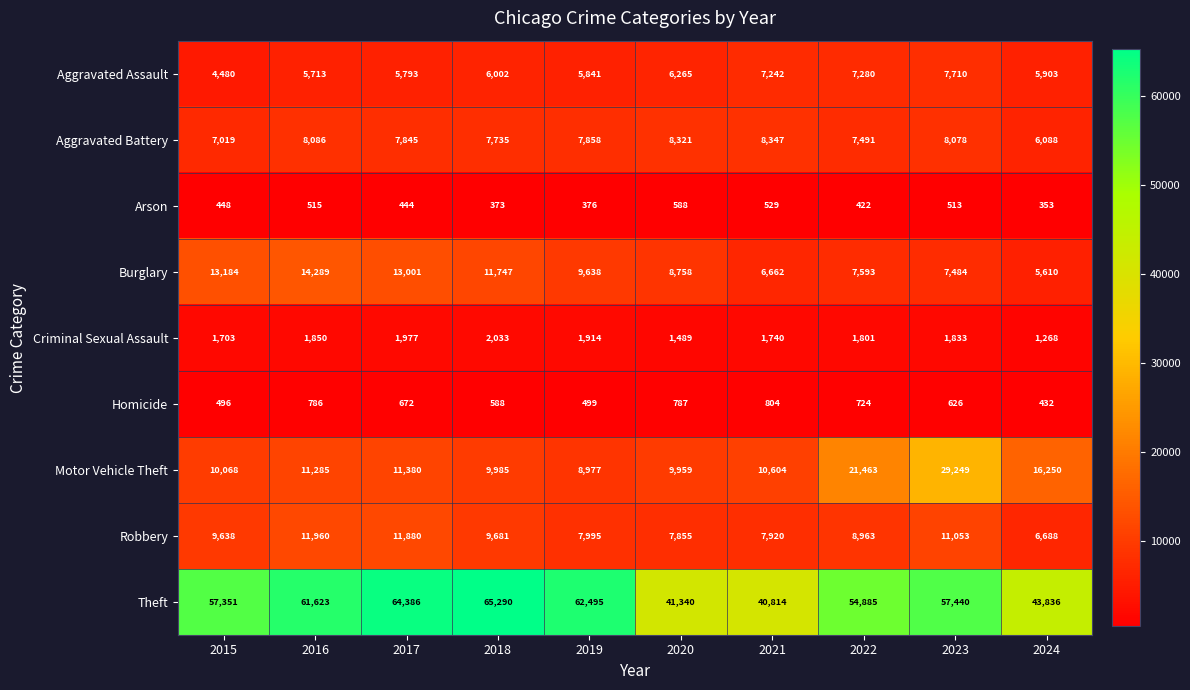

How many data points in Burglary are less than 9638?

5